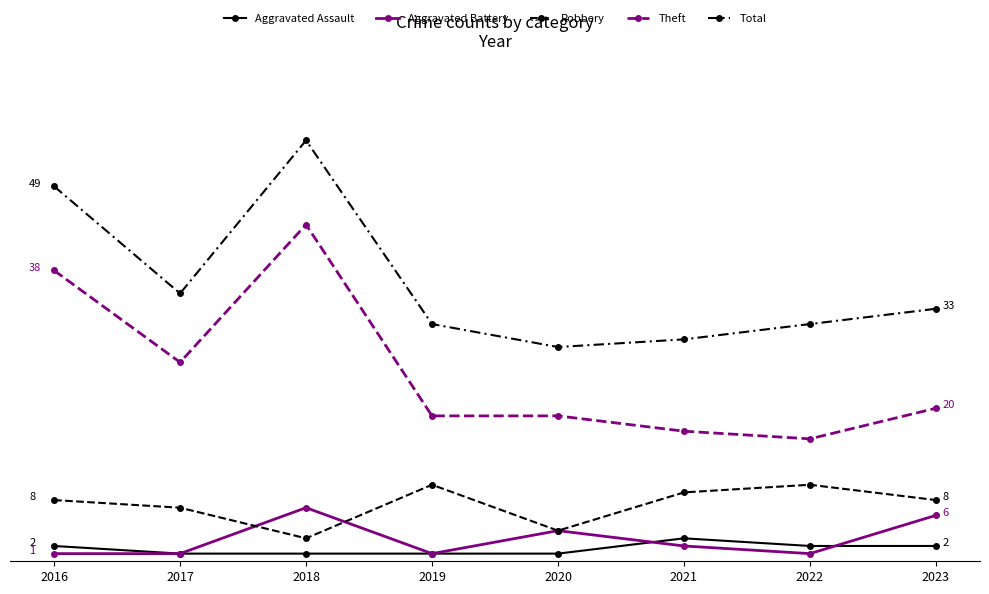

At which label is Total closest to 41?

2017